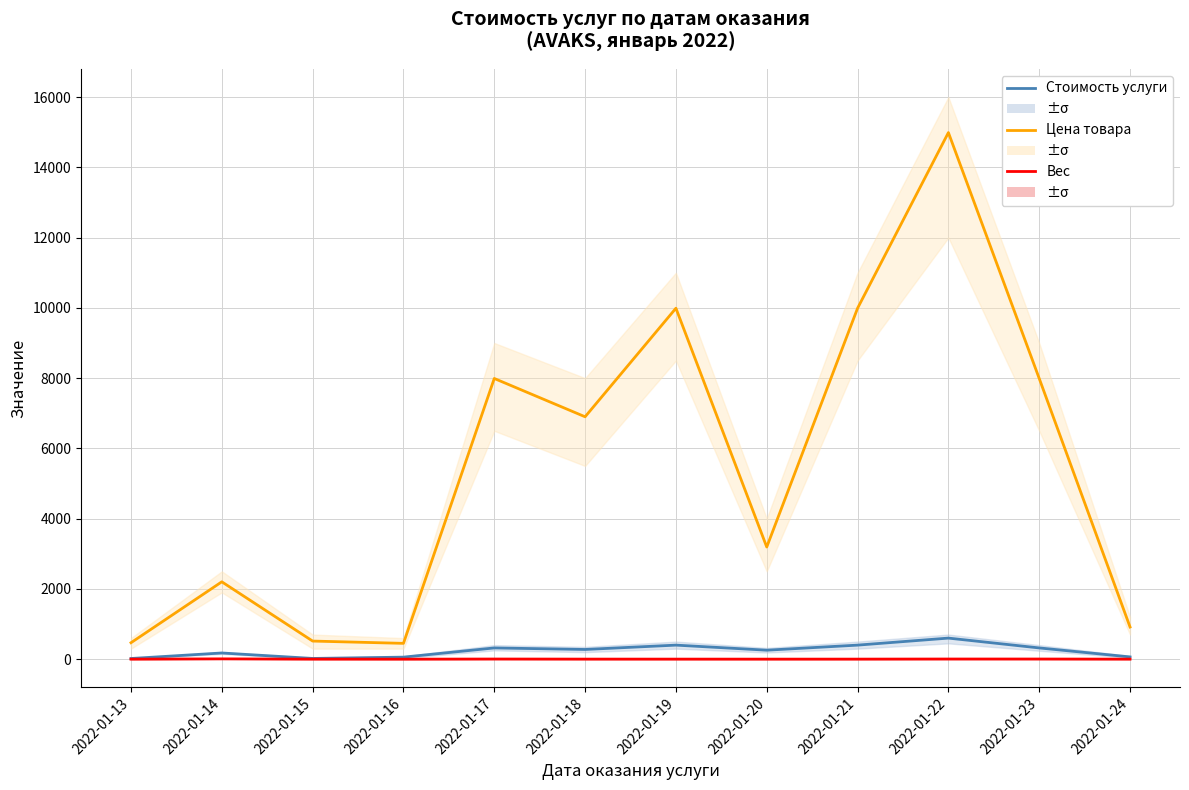

Reading left to right, extract all data points from this chart.

Стоимость услуги: 18.7	176.2	20.6	57.6	319.6	276.0	399.6	255.4	399.6	599.6	319.6	64.0
Цена товара: 468.0	2202.0	515.0	450.0	7990.0	6900.0	9990.0	3192.0	9990.0	14990.0	7990.0	915.0
Вес: 0.3	8.5	1.0	0.1	3.9	1.6	1.3	0.8	1.3	4.0	3.9	1.0